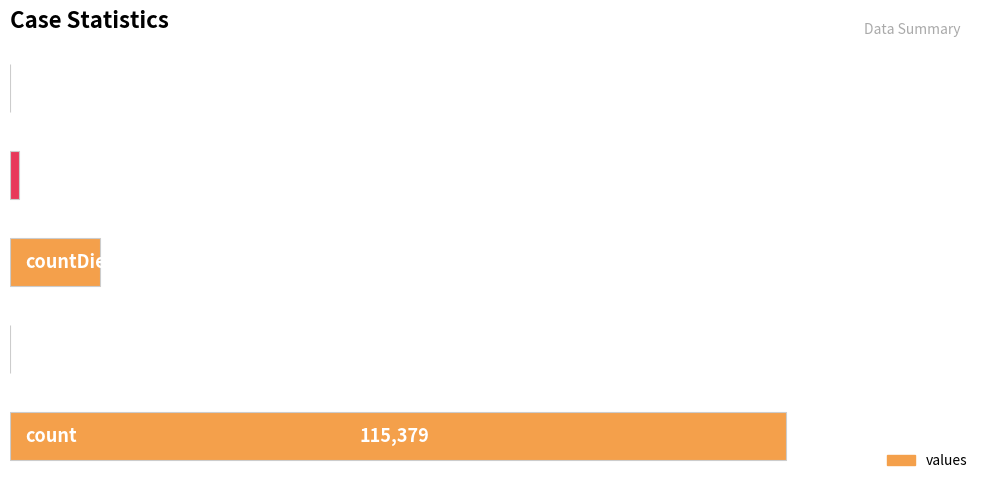

What is the sum of all values?

130105